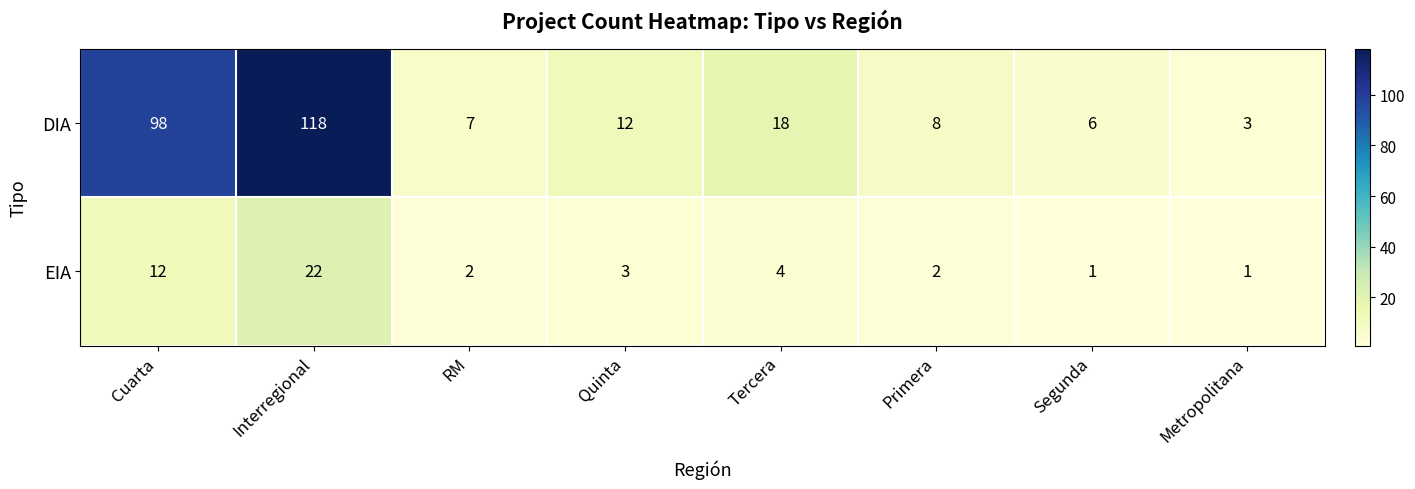

At how many categories does at least one series exceed 1?

8